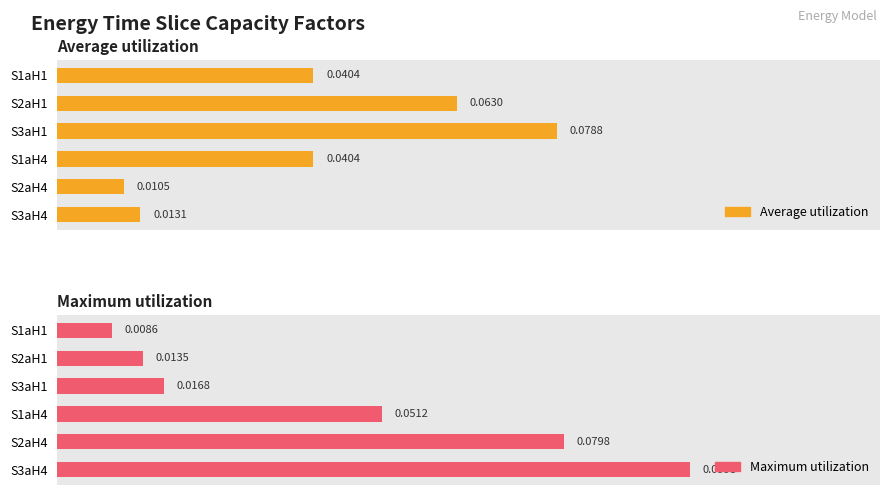

What is the sum of all Maximum utilization values?

0.3